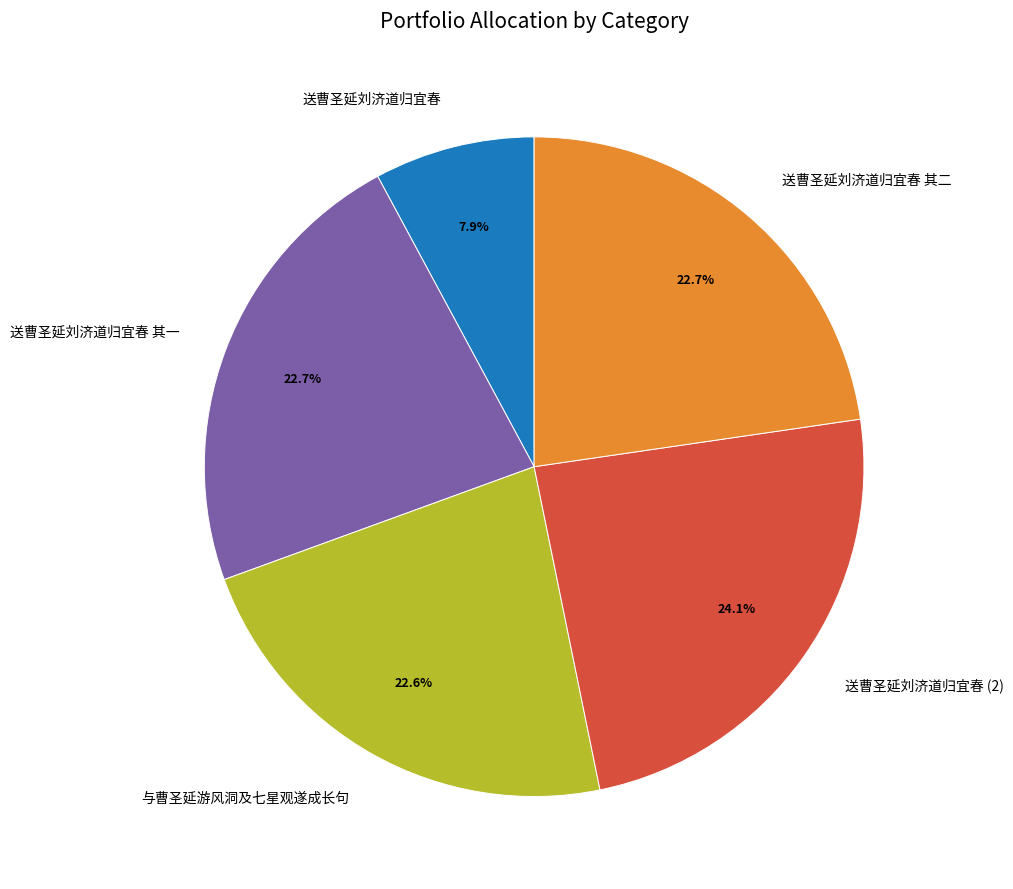

Is the sum of 送曹圣延刘济道归宜春 and 送曹圣延刘济道归宜春 其二 greater than half?

No